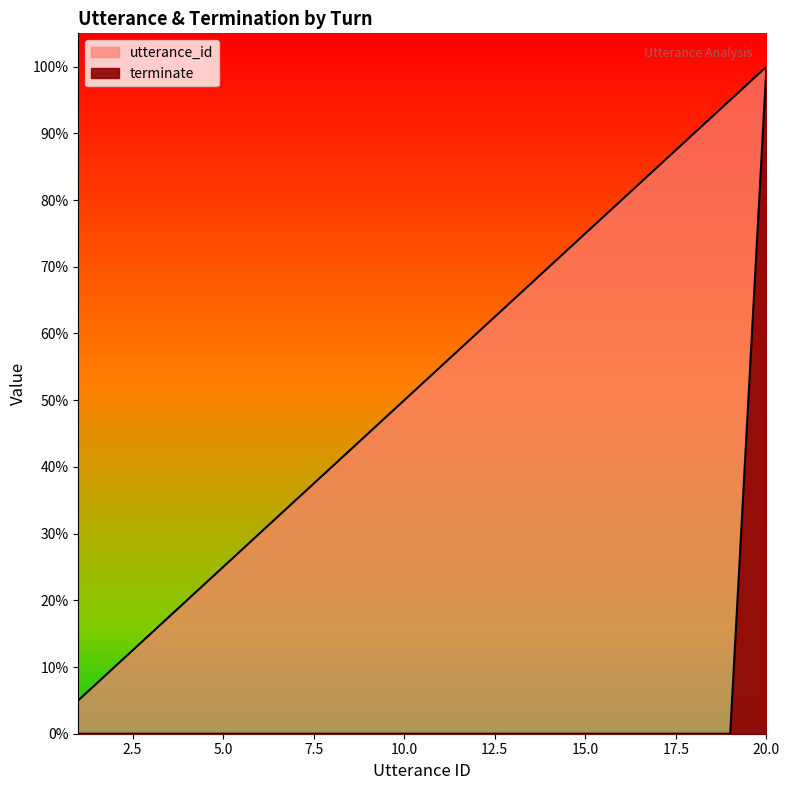

True or false: utterance_id and terminate cross at least once.

False